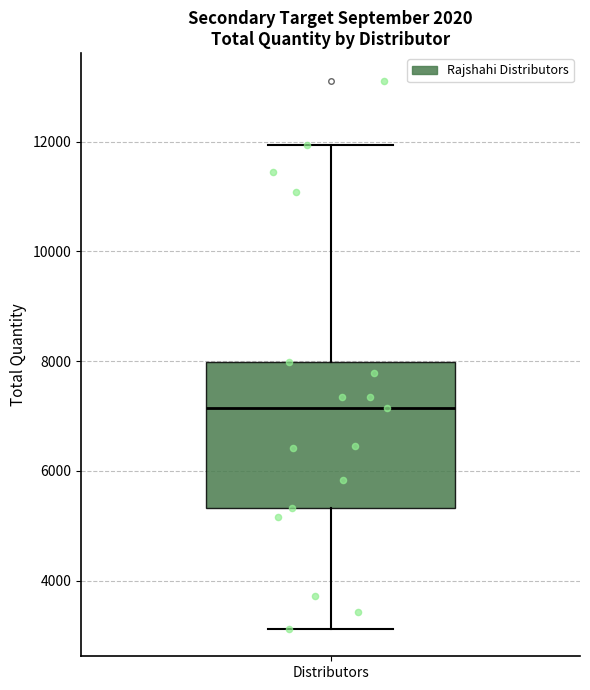

Read this box plot against the y-axis: the position of the median line, the range covered by the box, and the ends of both whiskers. The values are not printed on the chart, so give them approximately, as read against the axis.

median 7200, box 5400 to 8000, whiskers 3200 to 12000